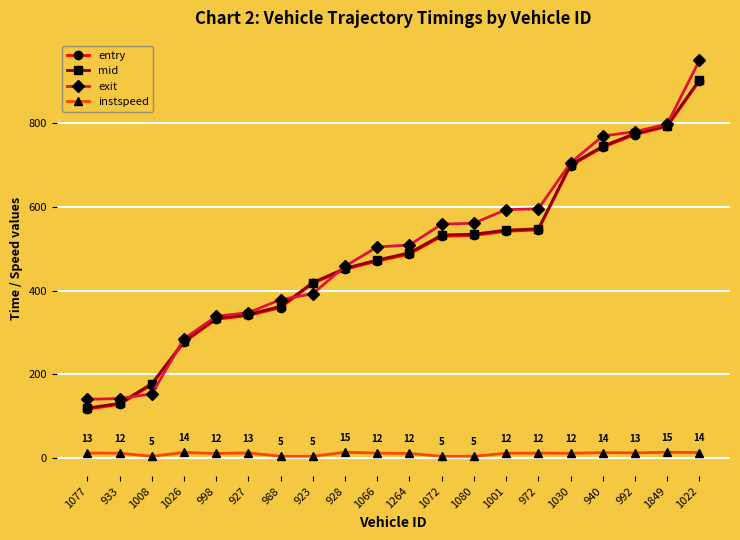

Which series has the largest total across all categories?

exit